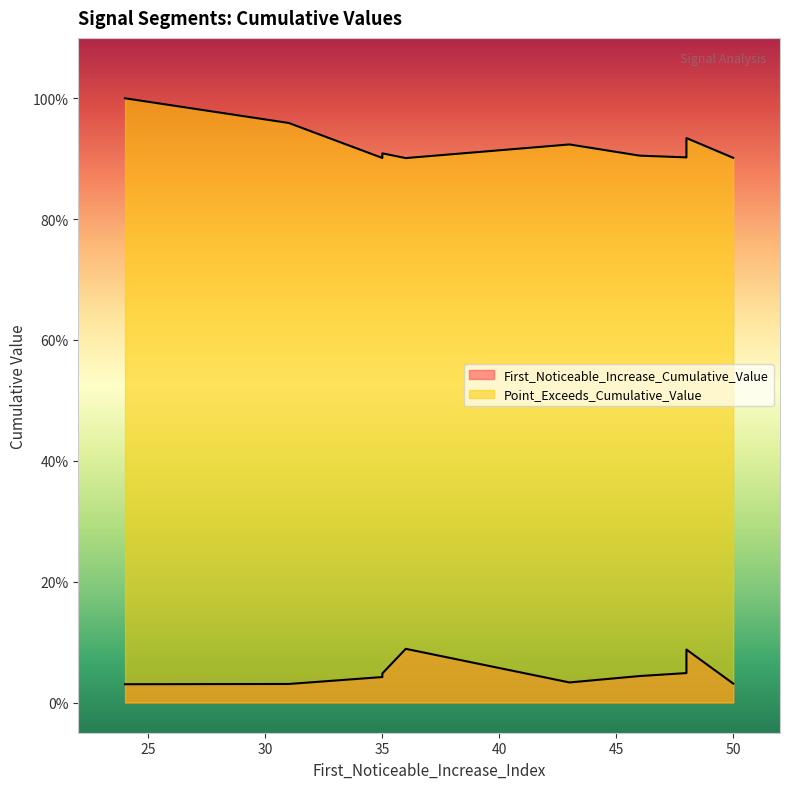

Reading left to right, transcribe all the data shown in this chart.

First_Noticeable_Increase_Cumulative_Value: 43=0.0	46=0.0	48=0.1	24=0.0	31=0.0	48=0.0	35=0.0	35=0.0	50=0.0	36=0.1
Point_Exceeds_Cumulative_Value: 43=0.9	46=0.9	48=0.9	24=1.0	31=1.0	48=0.9	35=0.9	35=0.9	50=0.9	36=0.9